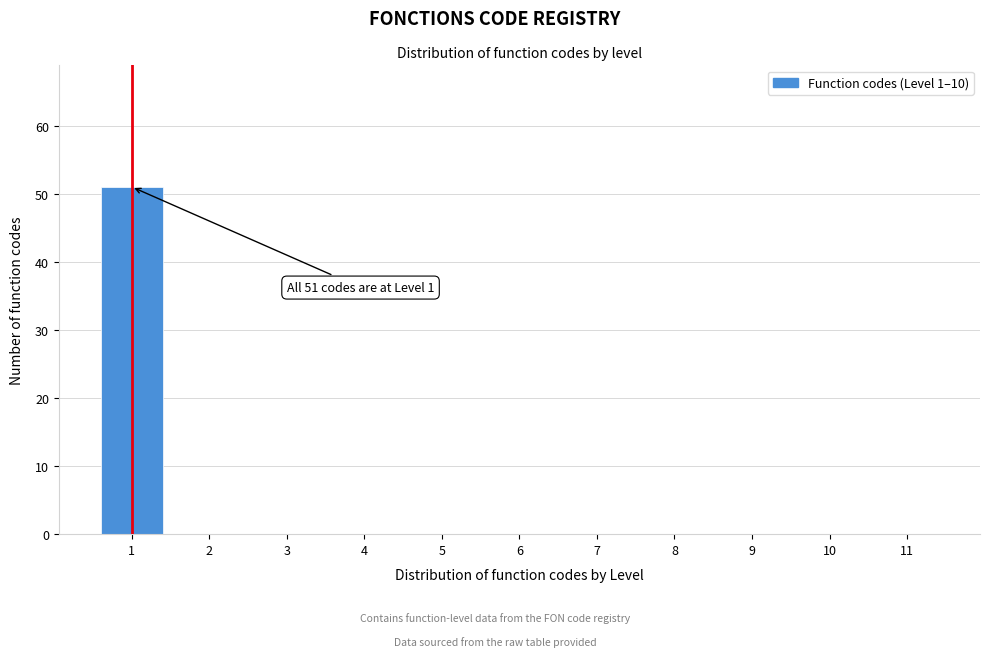

Reading right to left, list all the values displayed in this chart.

11=0	10=0	9=0	8=0	7=0	6=0	5=0	4=0	3=0	2=0	1=51